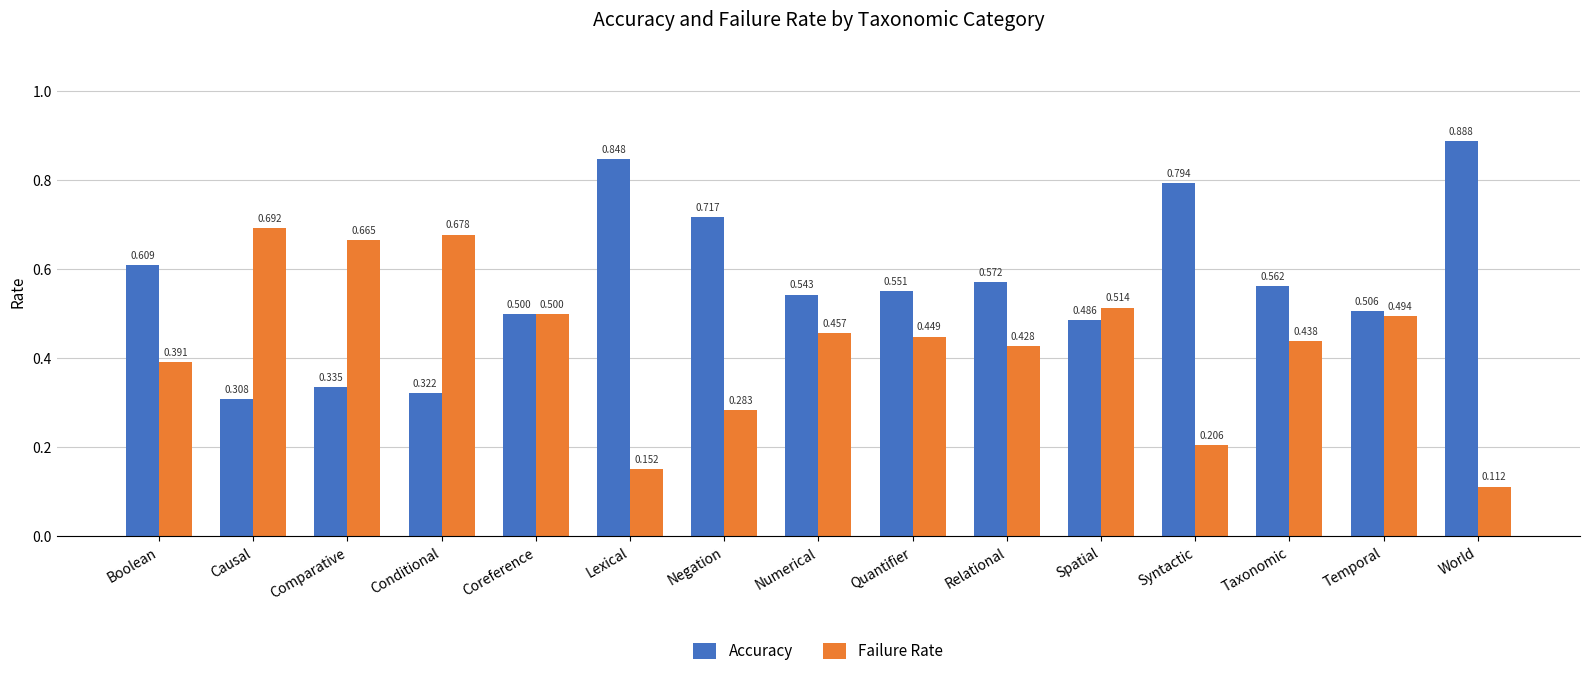

At Quantifier, list the series in order from smallest to largest.

Failure Rate, Accuracy